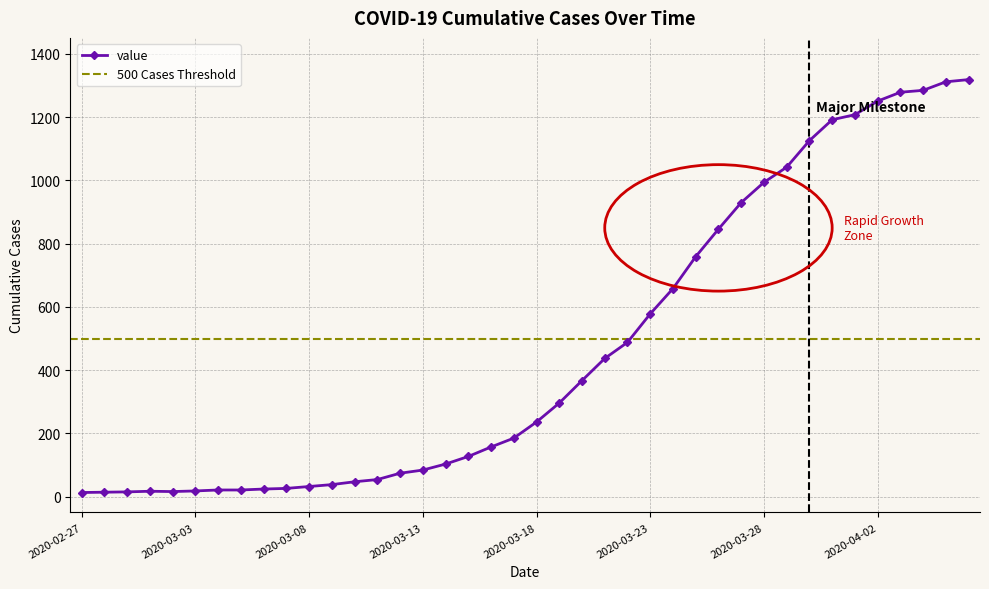

At which label is the value closest to 666?

2020-03-24